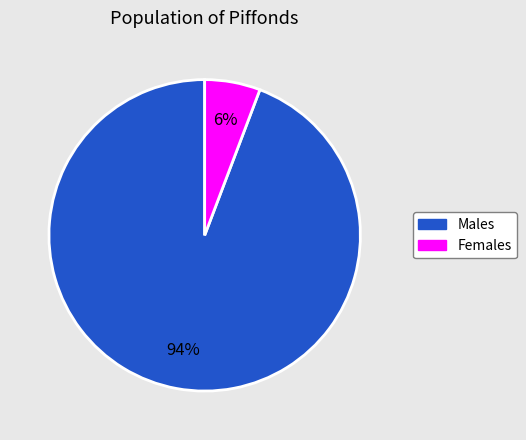

Rank the categories by value from highest to lowest.

Males, Females